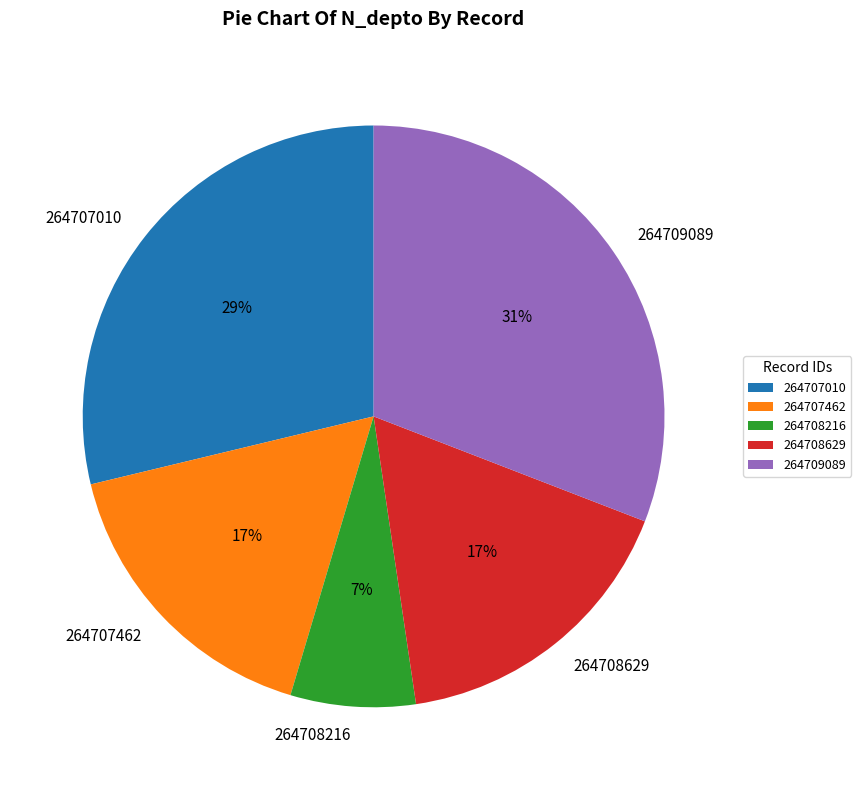

The 264708216 slice represents 7% of the pie. True or false?

True